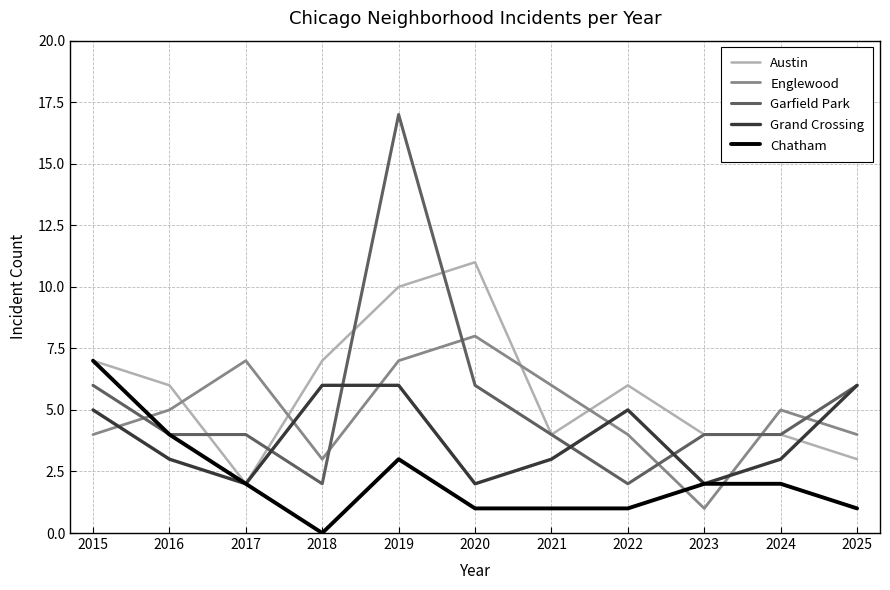

Reading left to right, list all the values displayed in this chart.

Austin: 2015=7	2016=6	2017=2	2018=7	2019=10	2020=11	2021=4	2022=6	2023=4	2024=4	2025=3
Englewood: 2015=4	2016=5	2017=7	2018=3	2019=7	2020=8	2021=6	2022=4	2023=1	2024=5	2025=4
Garfield Park: 2015=6	2016=4	2017=4	2018=2	2019=17	2020=6	2021=4	2022=2	2023=4	2024=4	2025=6
Grand Crossing: 2015=5	2016=3	2017=2	2018=6	2019=6	2020=2	2021=3	2022=5	2023=2	2024=3	2025=6
Chatham: 2015=7	2016=4	2017=2	2018=0	2019=3	2020=1	2021=1	2022=1	2023=2	2024=2	2025=1